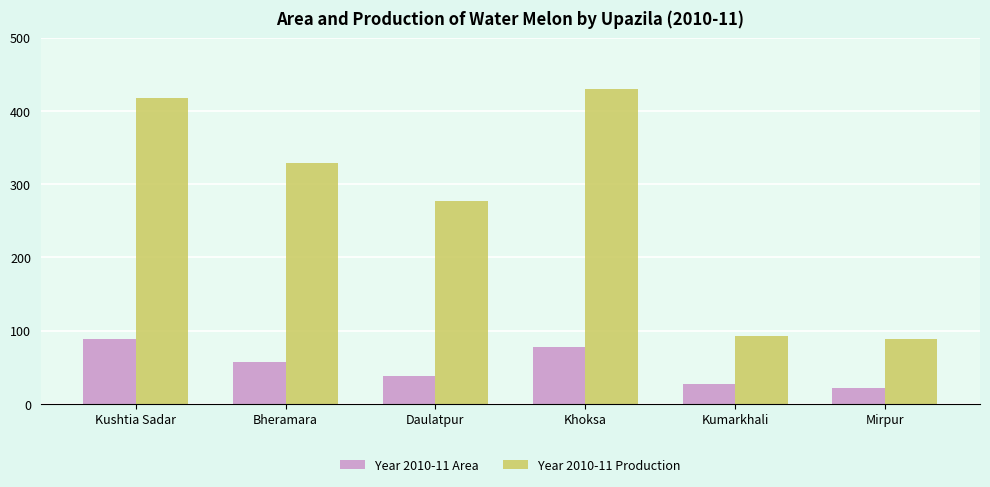

What is the greatest value displayed?

430